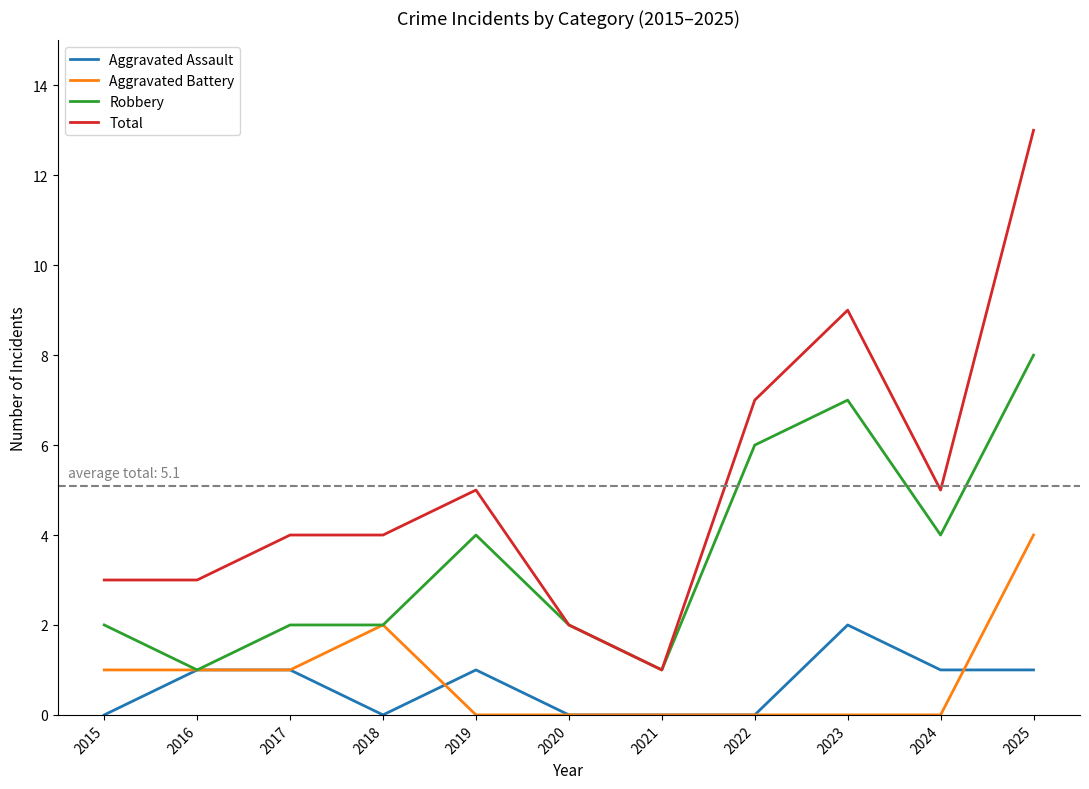

Reading right to left, extract all data points from this chart.

Aggravated Assault: 1	1	2	0	0	0	1	0	1	1	0
Aggravated Battery: 4	0	0	0	0	0	0	2	1	1	1
Robbery: 8	4	7	6	1	2	4	2	2	1	2
Total: 13	5	9	7	1	2	5	4	4	3	3